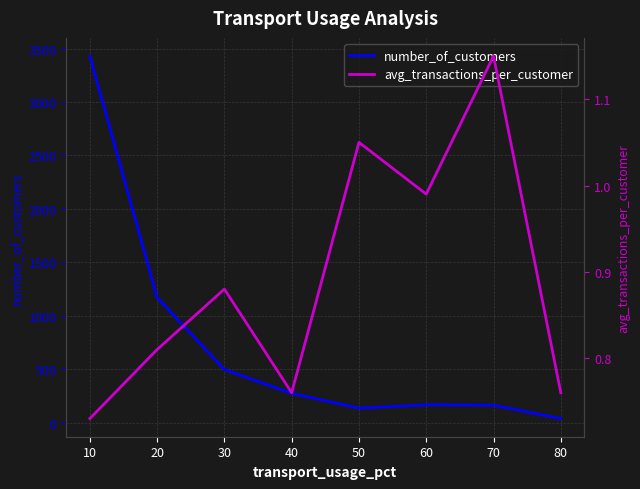

What is the value of the number_of_customers point at the 2nd from the left?

1171.0